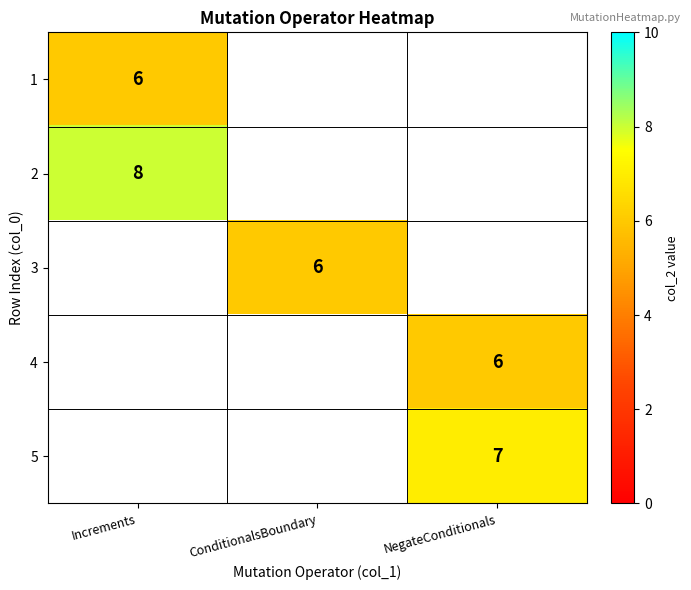

At how many categories does at least one series exceed 6?

2